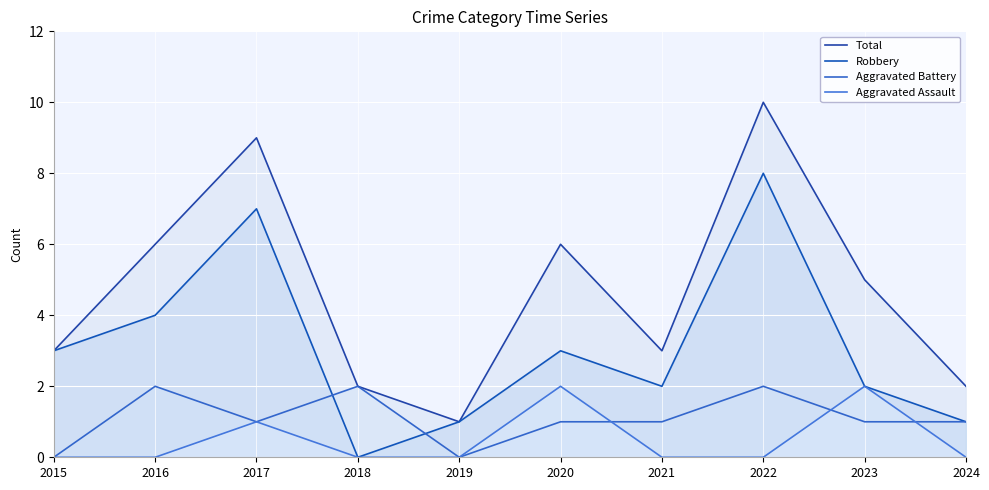

What is the total value across all series at 2023?

10